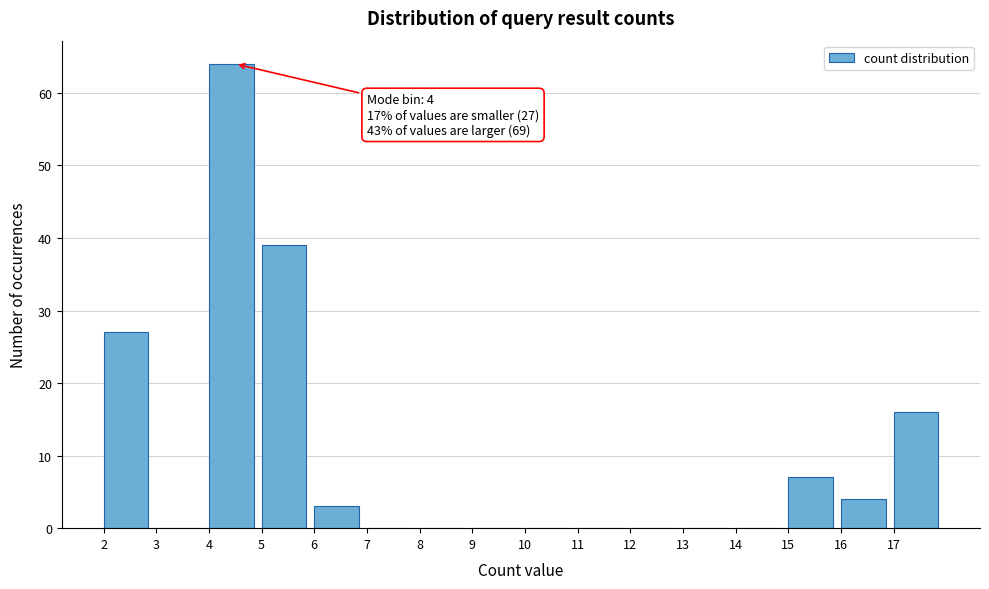

Reading left to right, transcribe all the data shown in this chart.

2=27	3=0	4=64	5=39	6=3	7=0	8=0	9=0	10=0	11=0	12=0	13=0	14=0	15=7	16=4	17=16